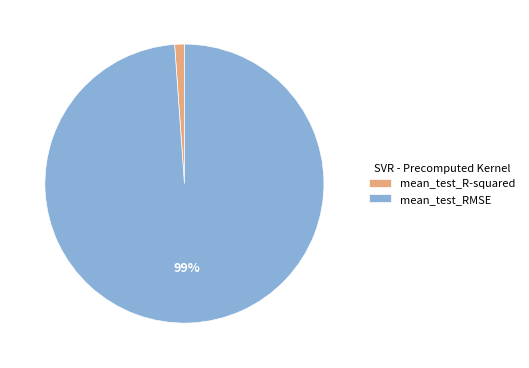

Is the sum of mean_test_RMSE and mean_test_R-squared greater than half?

Yes